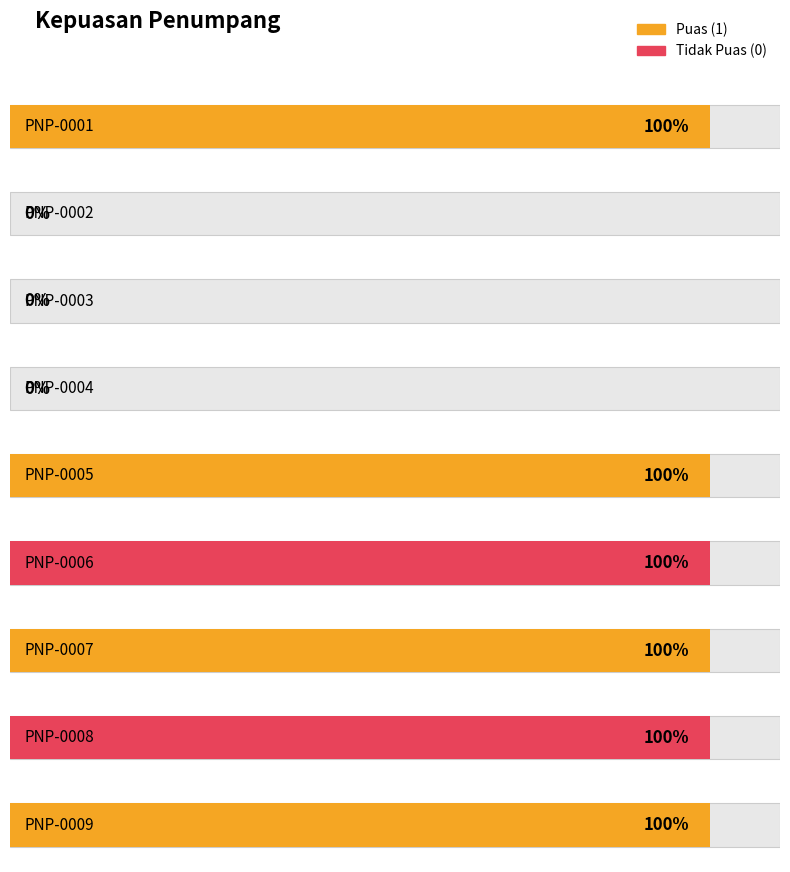

Is it true that the value at PNP-0005 is 2?

False